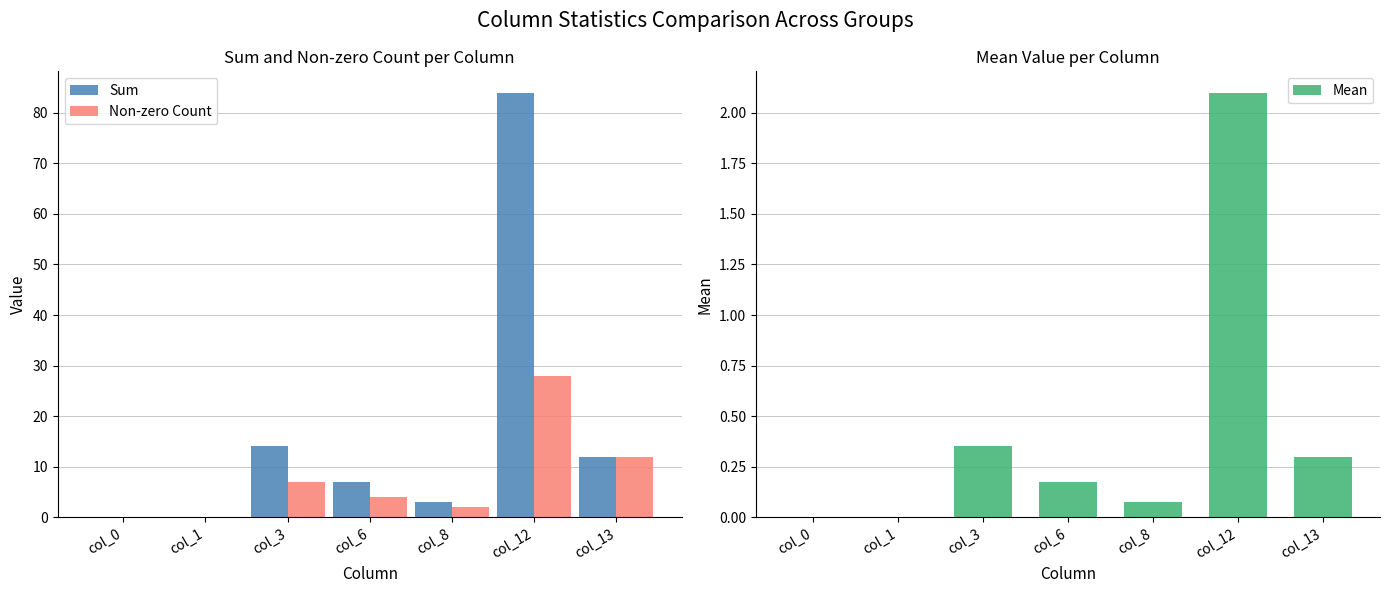

At how many categories does at least one series exceed 54?

1